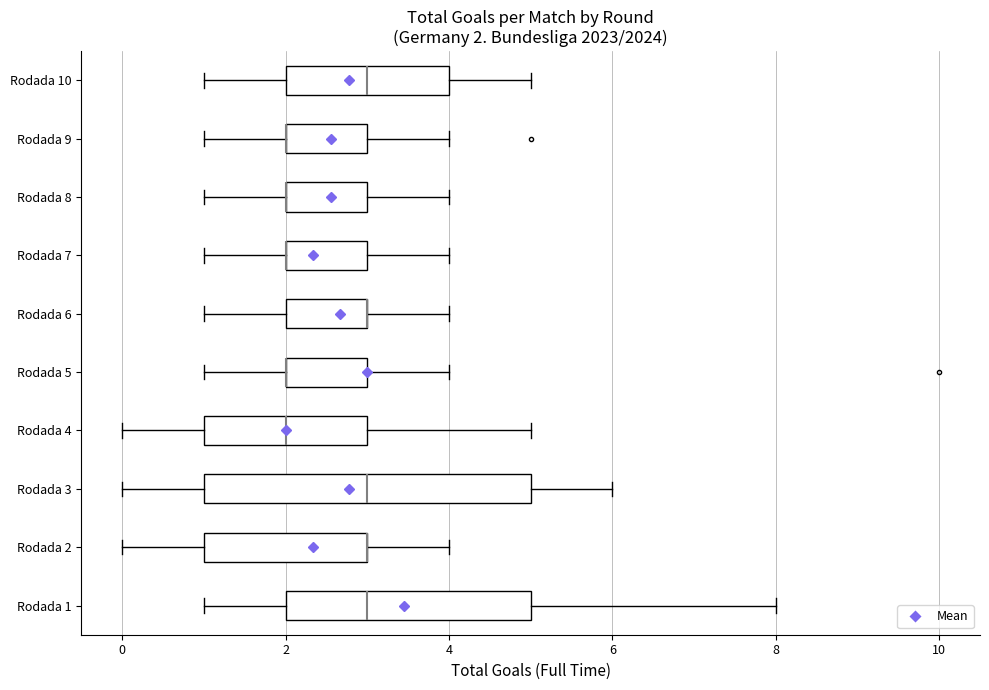

Comparing the boxes themselves (not the whiskers), which one is the widest?

Rodada 3